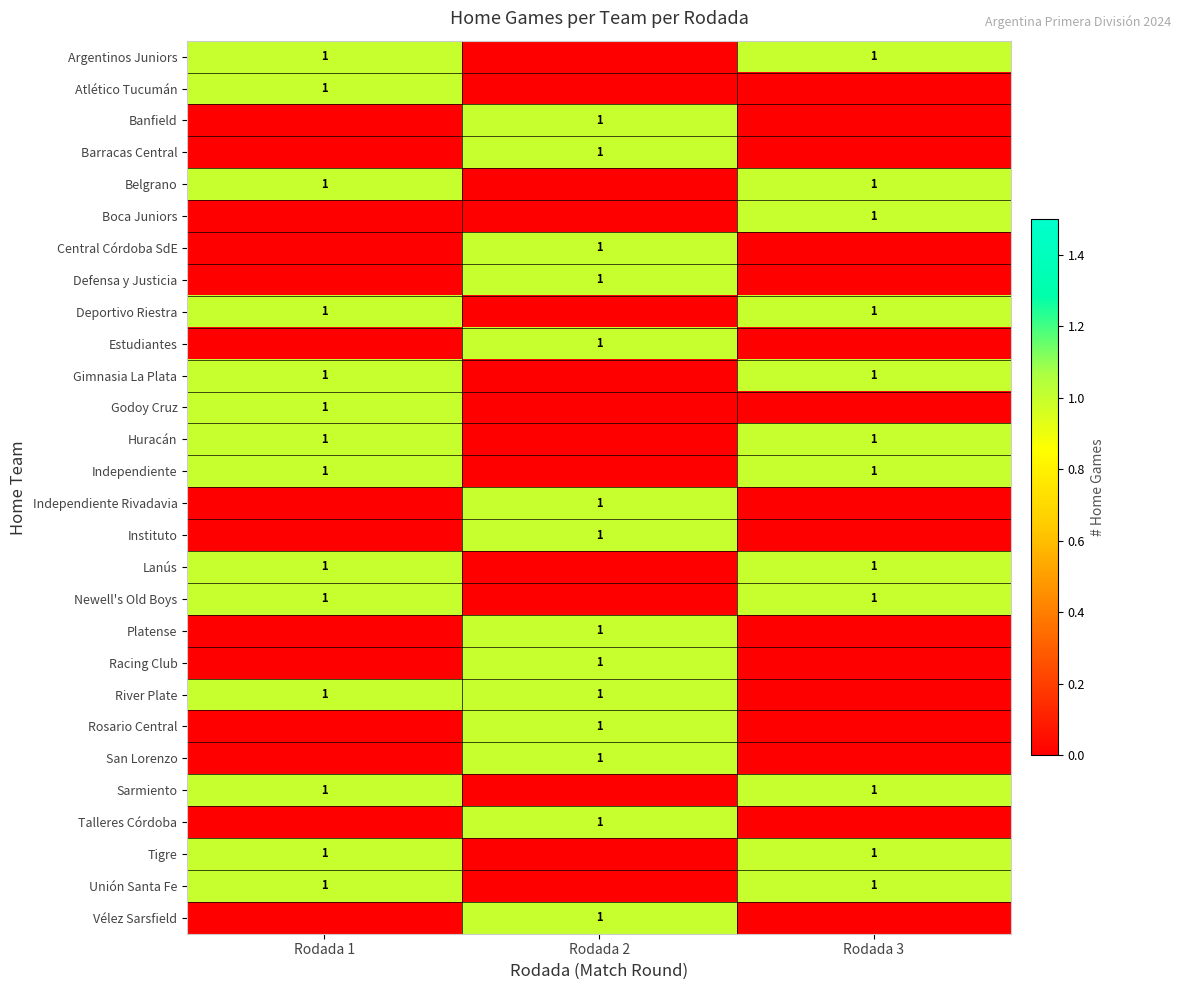

True or false: Independiente has a value of 1 at Rodada 1.

True